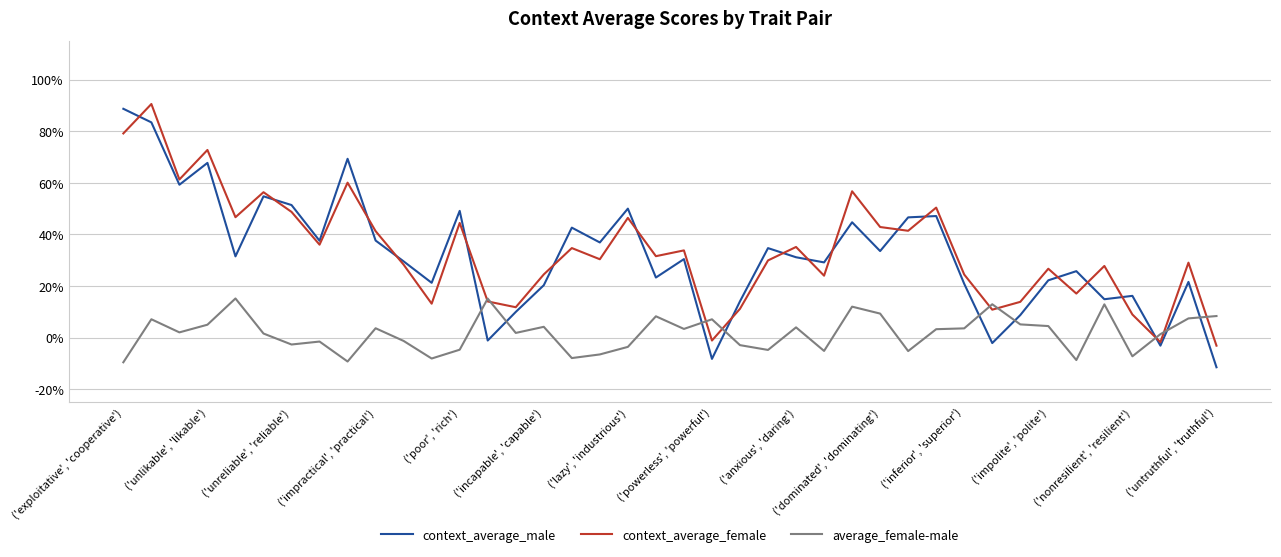

How many interior local peaks does the context_average_female series have?

14